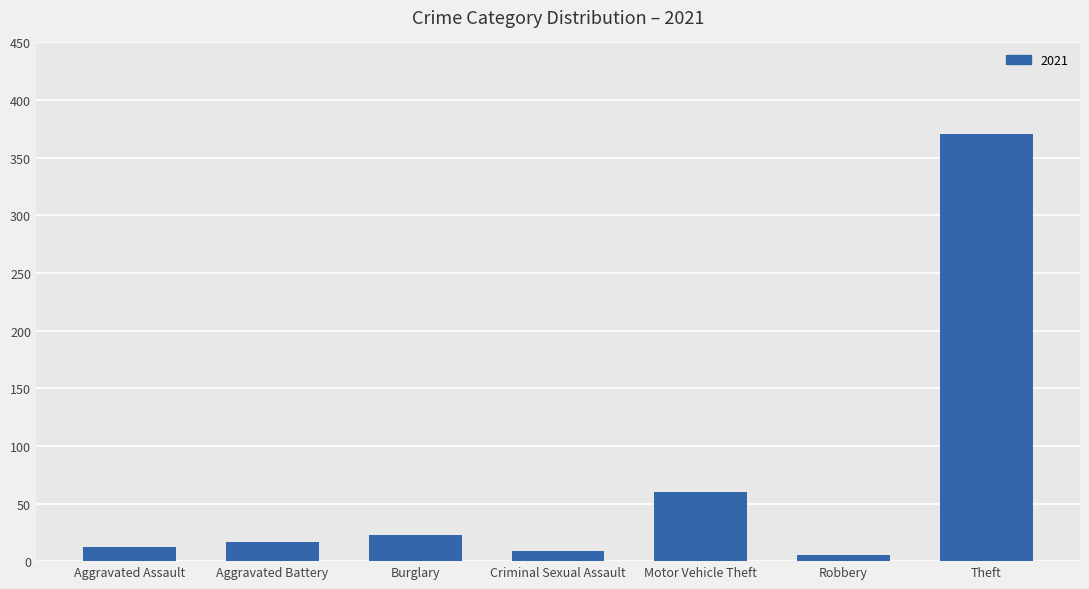

How many distinct data groups are displayed?

1